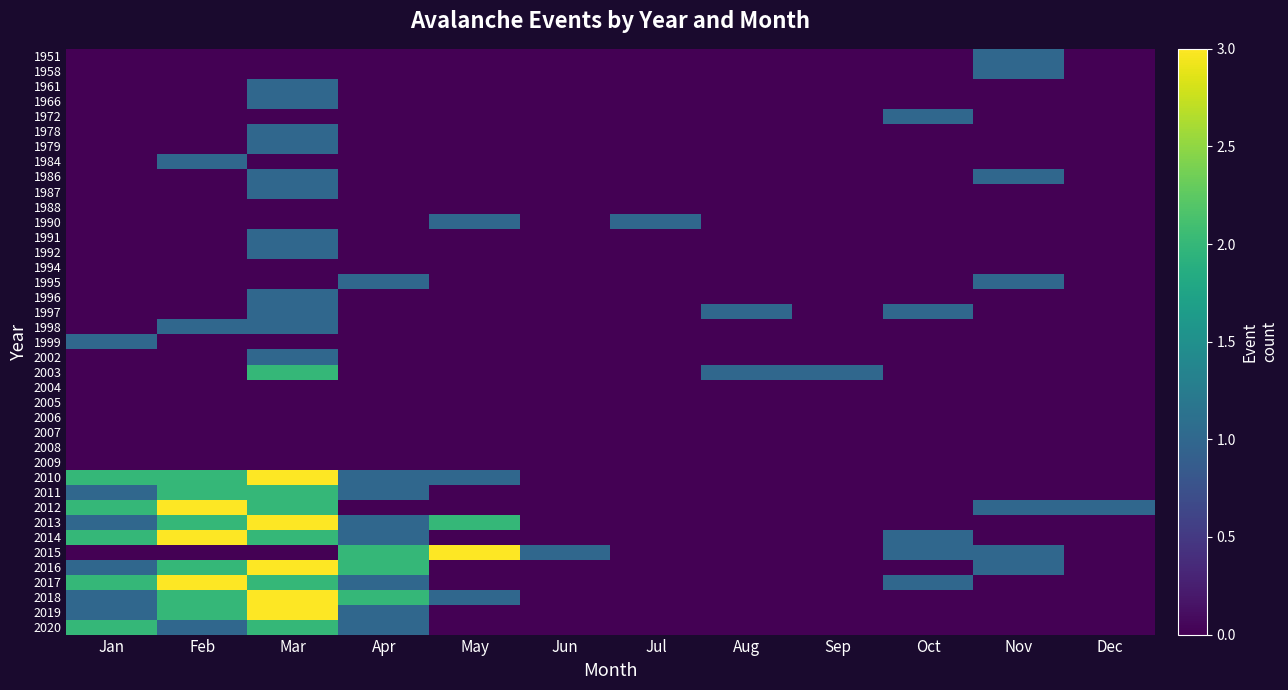

Rank the series at Oct from lowest to highest value.

1951, 1958, 1961, 1966, 1978, 1979, 1984, 1986, 1987, 1988, 1990, 1991, 1992, 1994, 1995, 1996, 1998, 1999, 2002, 2003, 2004, 2005, 2006, 2007, 2008, 2009, 2010, 2011, 2012, 2013, 2016, 2018, 2019, 2020, 1972, 1997, 2014, 2015, 2017